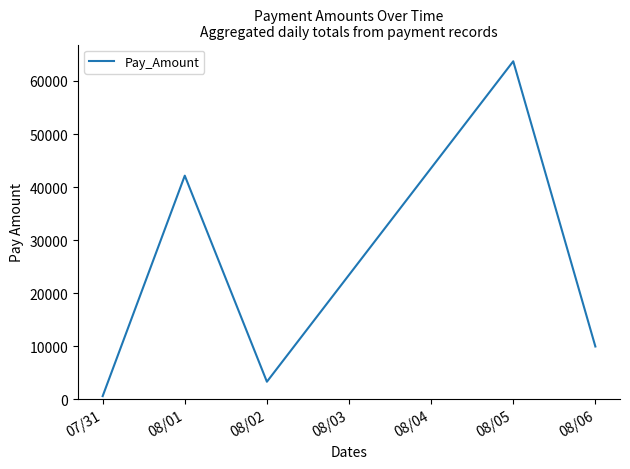

Reading right to left, transcribe all the data shown in this chart.

9959.7	63707.7	3319.9	42153.6	607.2